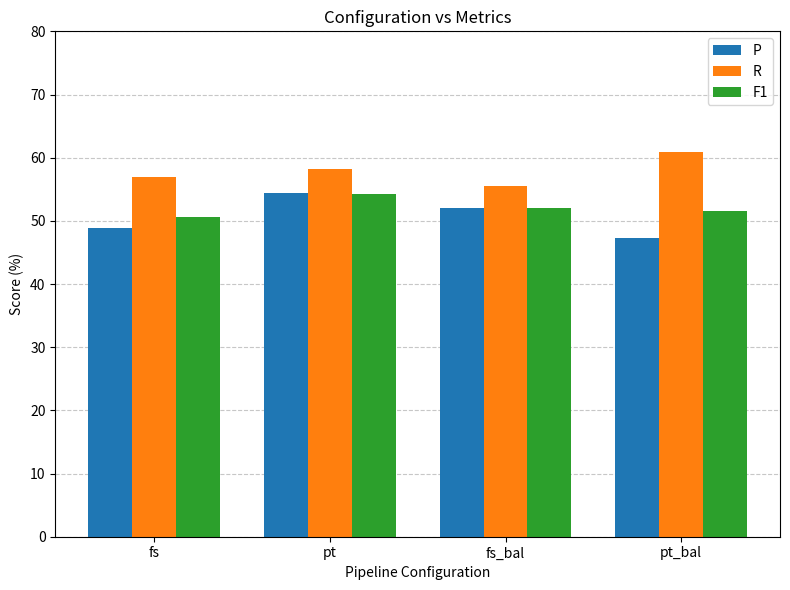

At which label does P reach its minimum?

pt_bal